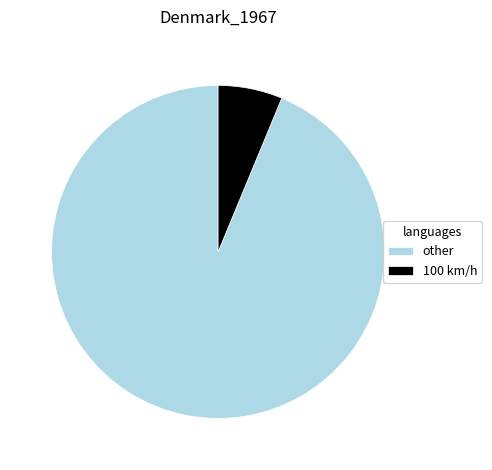

Does 100 km/h account for over 50% of the chart?

No